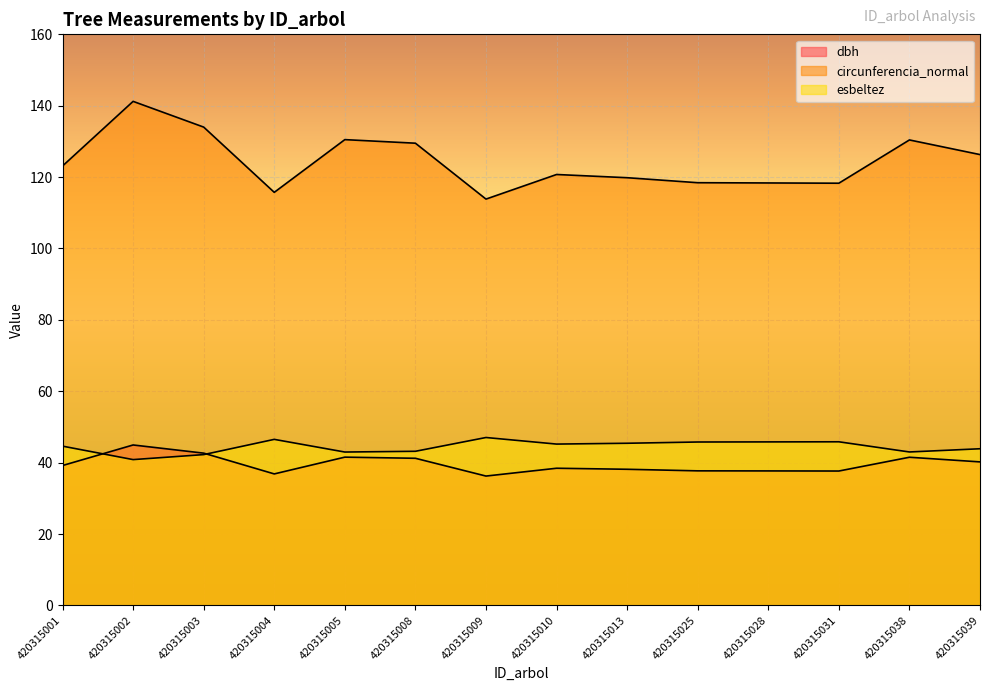

Which category has the highest value across all series?

420315002